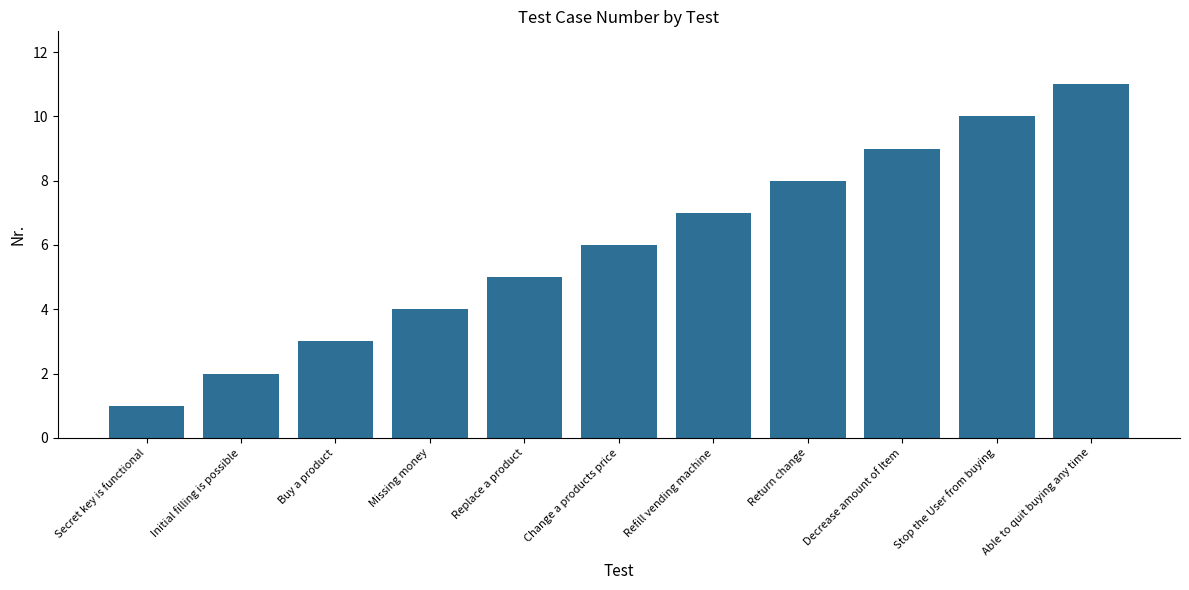

What is the average value?

6